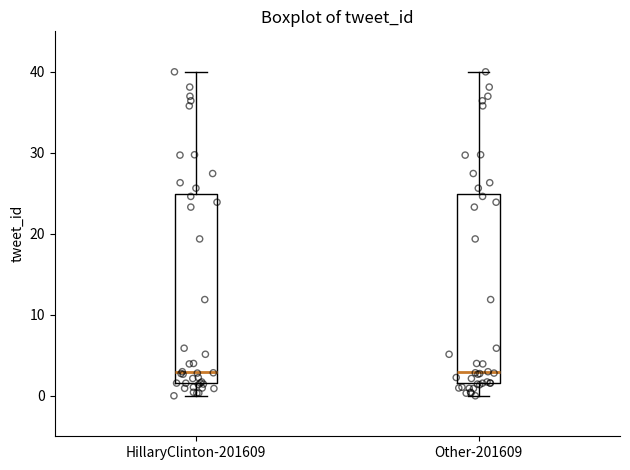

Reading left to right, transcribe this box plot: for each box, give where its median line is, the range the box spans, and where its two whiskers end, as read against the y-axis. The values are not printed on the chart, so give them approximately, as read against the axis.

HillaryClinton-201609: median 3, box 2 to 25, whiskers 0 to 40
Other-201609: median 3, box 2 to 25, whiskers 0 to 40